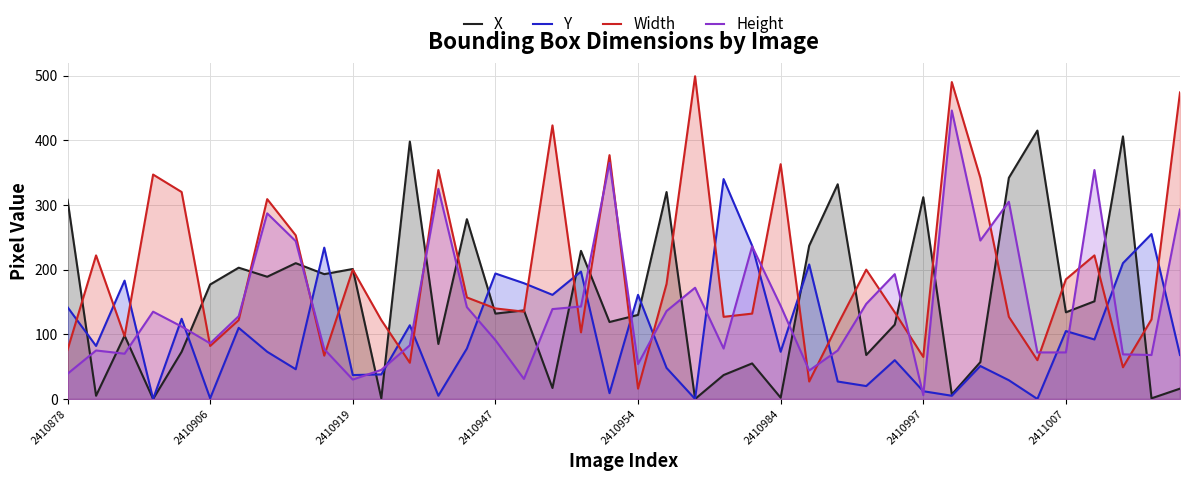

What is the difference between the second highest and second lowest values in the Height series?

335